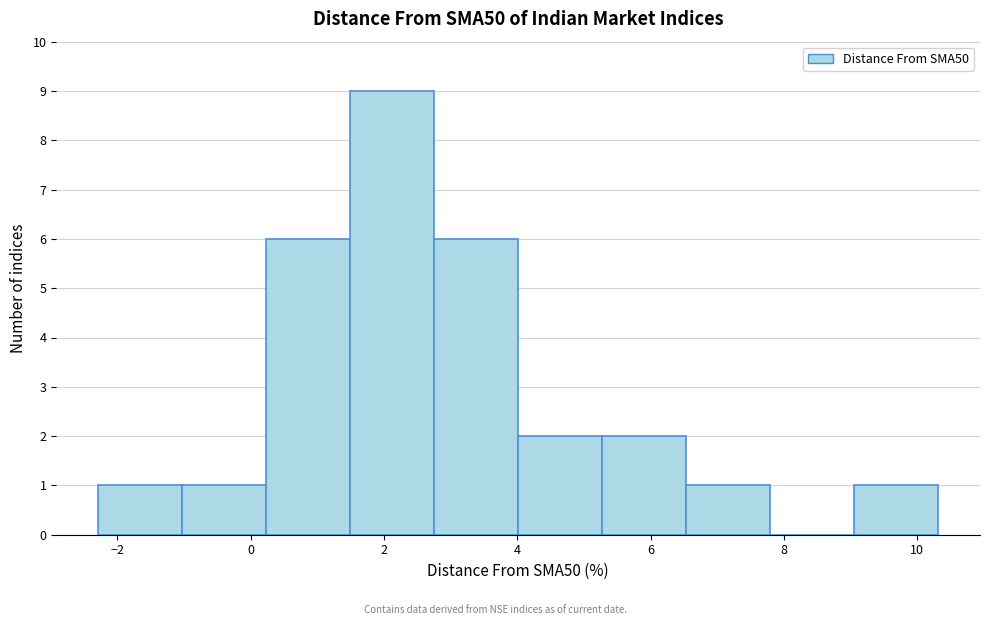

Reading left to right, list every bar in this chart as the range it spans on the x-axis followed by its height. Neither the bar edges nor the heights are printed on the chart, so give them approximately, as read against the axes.

-2.2 to -1.0: 1
-1.0 to 0.2: 1
0.2 to 1.4: 6
1.4 to 2.8: 9
2.8 to 4.0: 6
4.0 to 5.2: 2
5.2 to 6.6: 2
6.6 to 7.8: 1
7.8 to 9.0: 0
9.0 to 10.4: 1